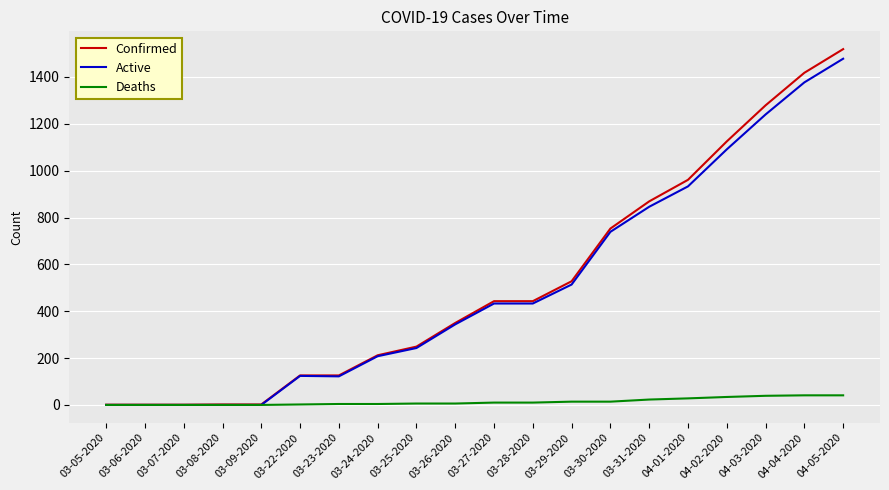

What is the difference between the Confirmed values at 03-09-2020 and 03-06-2020?

1